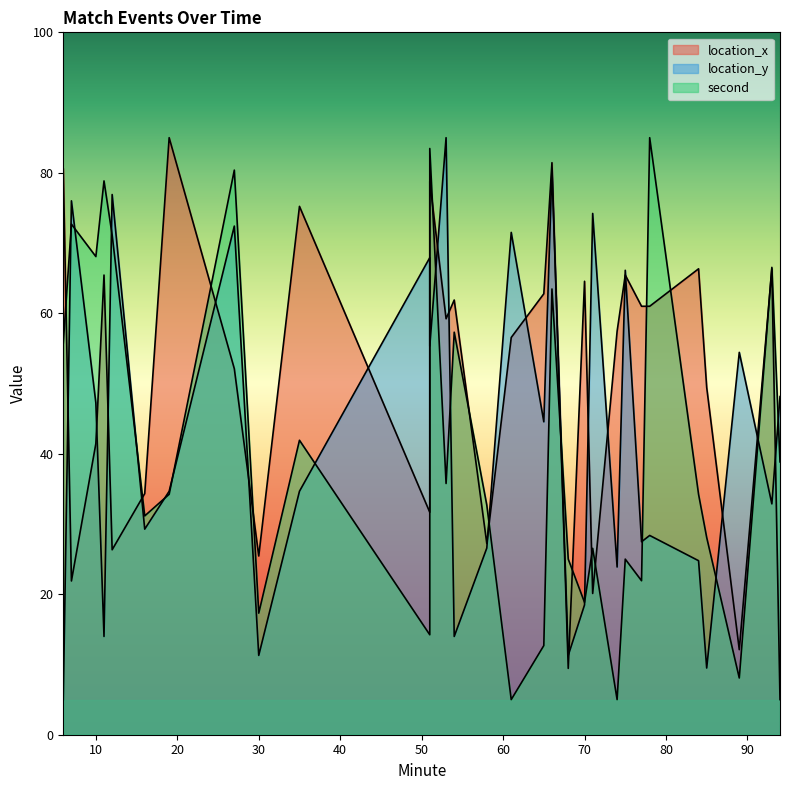

What is the difference between the highest and lowest values at 51?

53.7